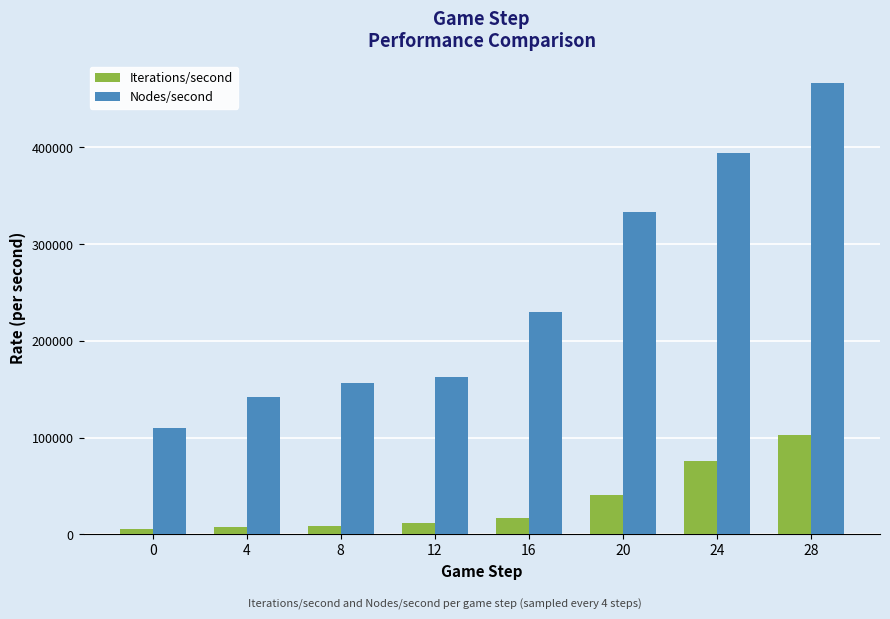

What is the sum of all Nodes/second values?

1995162.4